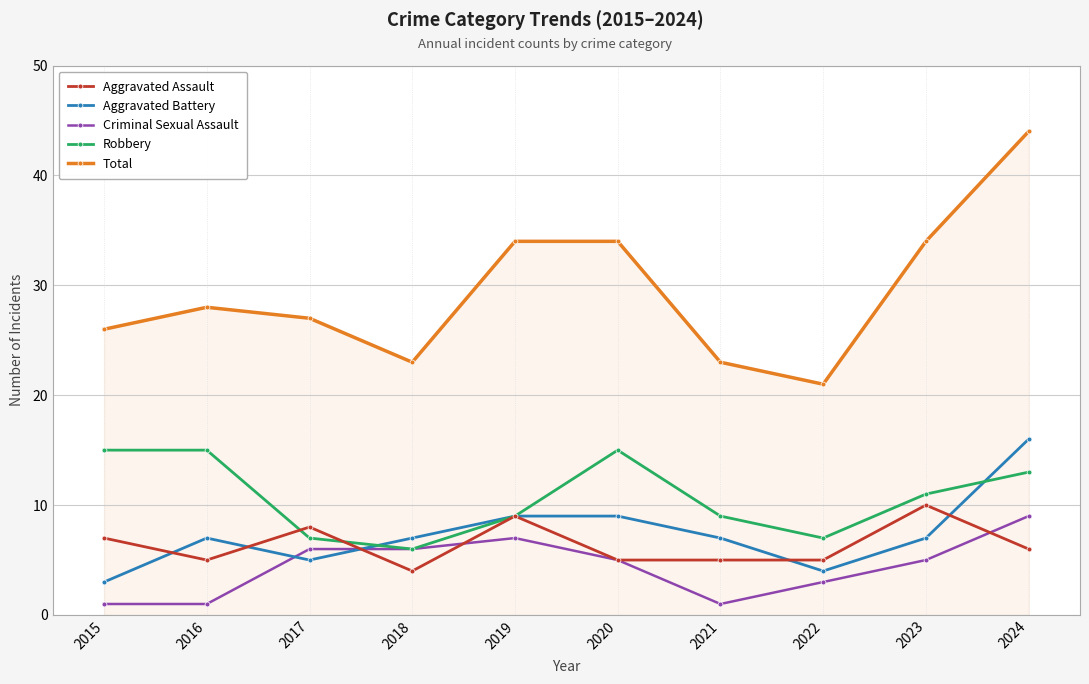

Reading left to right, what are all the values shown in this chart?

Aggravated Assault: 2015=7	2016=5	2017=8	2018=4	2019=9	2020=5	2021=5	2022=5	2023=10	2024=6
Aggravated Battery: 2015=3	2016=7	2017=5	2018=7	2019=9	2020=9	2021=7	2022=4	2023=7	2024=16
Criminal Sexual Assault: 2015=1	2016=1	2017=6	2018=6	2019=7	2020=5	2021=1	2022=3	2023=5	2024=9
Robbery: 2015=15	2016=15	2017=7	2018=6	2019=9	2020=15	2021=9	2022=7	2023=11	2024=13
Total: 2015=26	2016=28	2017=27	2018=23	2019=34	2020=34	2021=23	2022=21	2023=34	2024=44